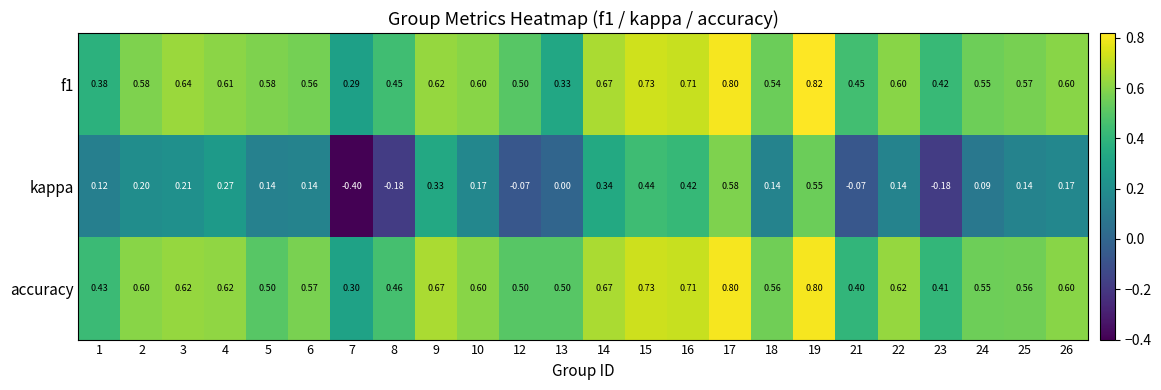

How many data points does each series have?

24